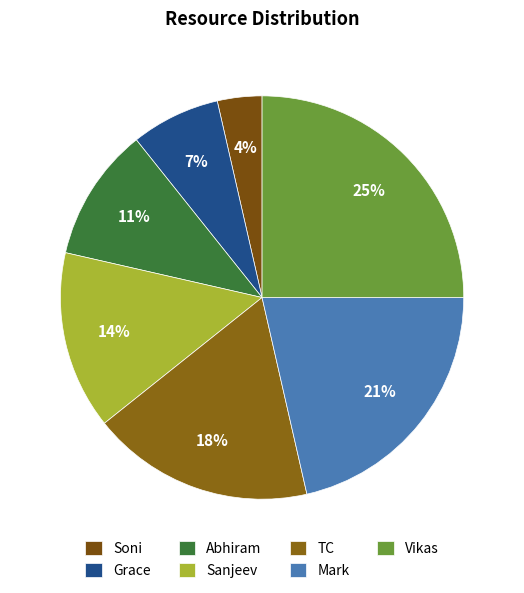

Is there any slice that represents more than half of the pie?

No